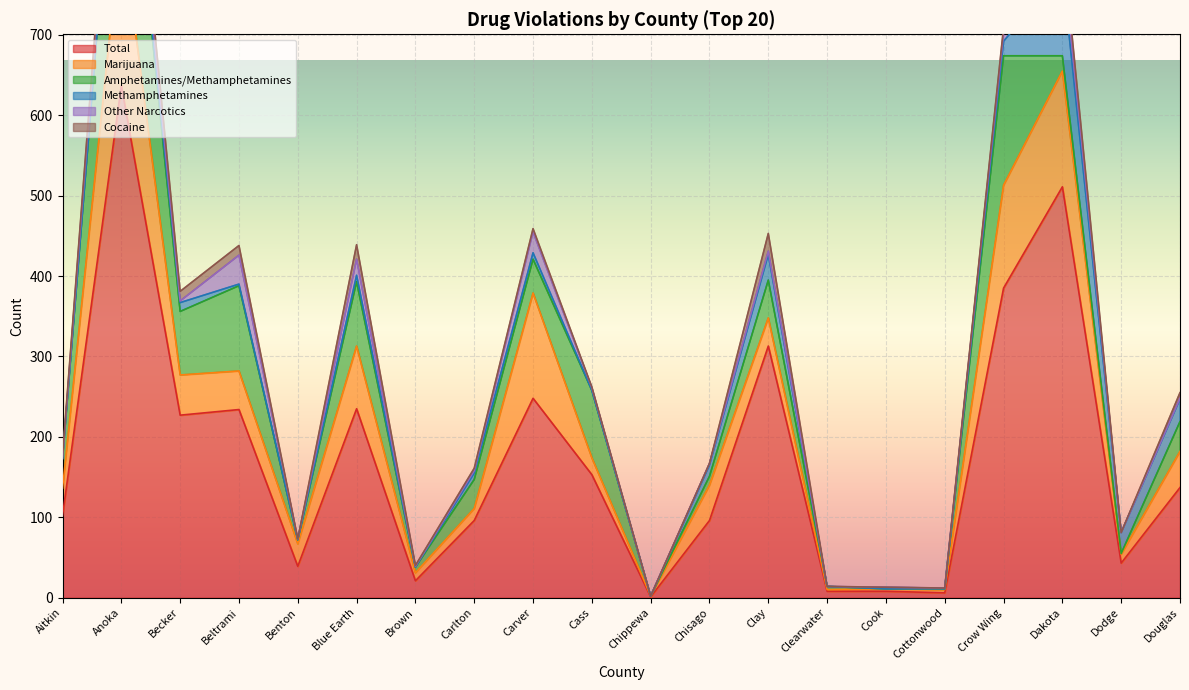

Which series changed the most between Chippewa and Clearwater?

Total